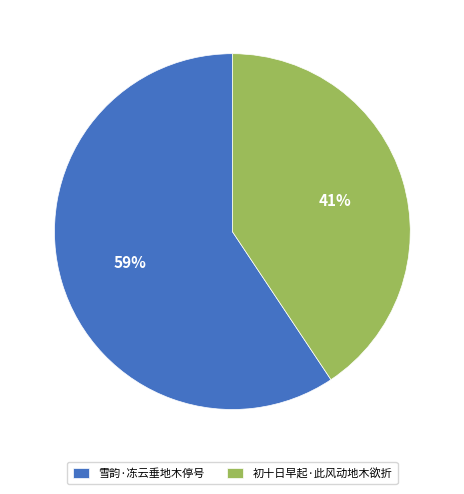

To the nearest percent, what is the combined percentage of 雪韵·冻云垂地木停号 and 初十日早起·此风动地木欲折?

100%